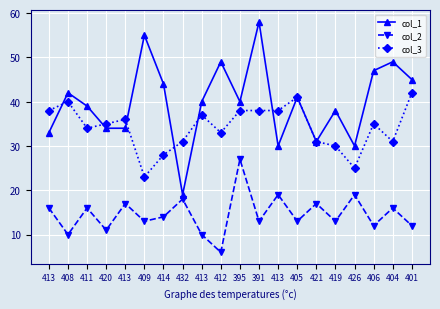

List the series in order of their peak value, highest first.

col_1, col_3, col_2